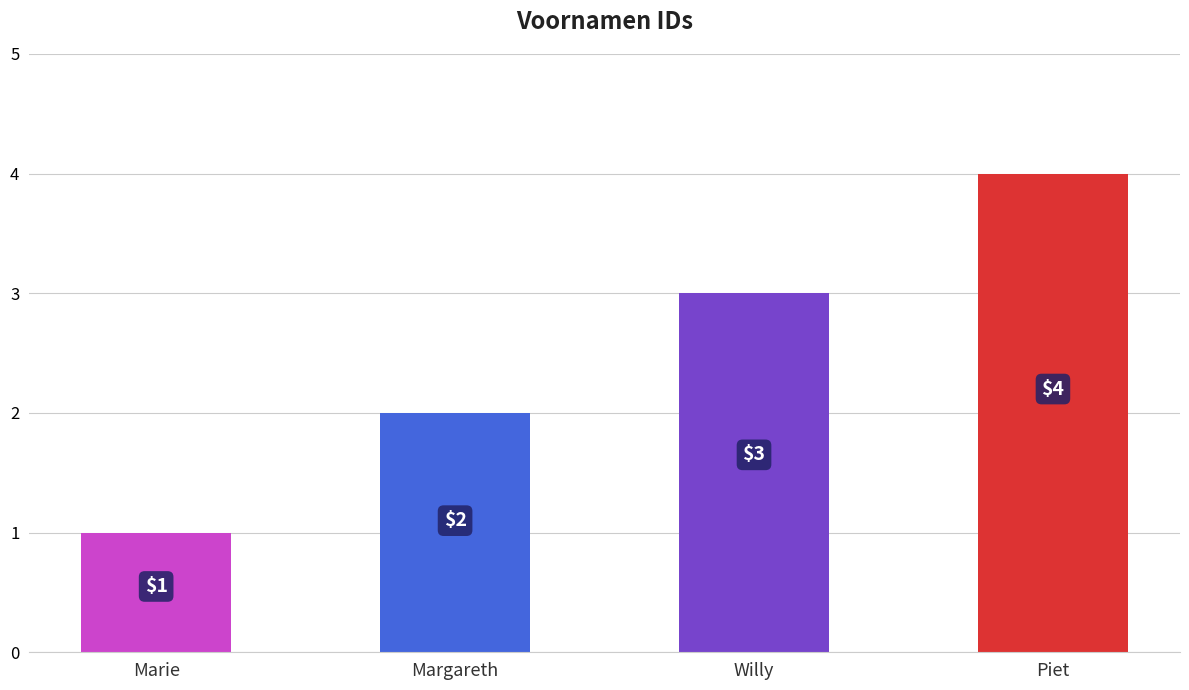

Rank the categories by value from highest to lowest.

Piet, Willy, Margareth, Marie